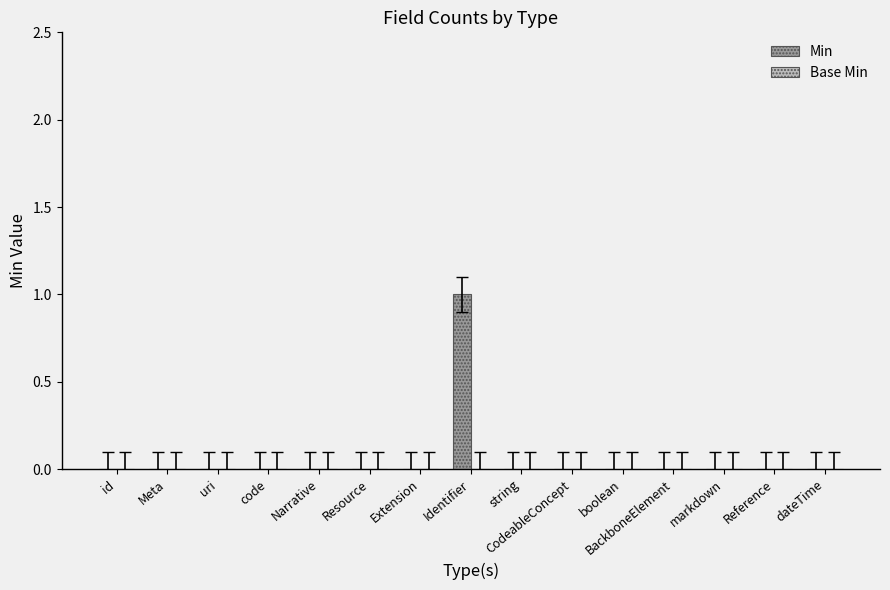

Is it true that the value at markdown is 0?

True